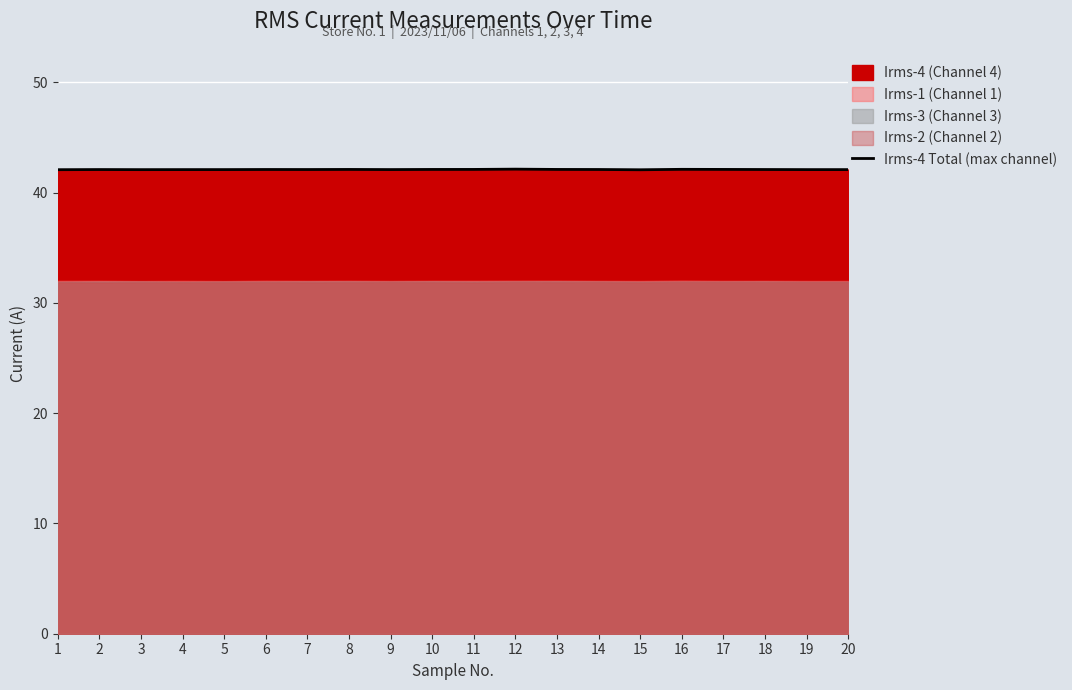

Is it true that the value at 1 is 42.1?

True